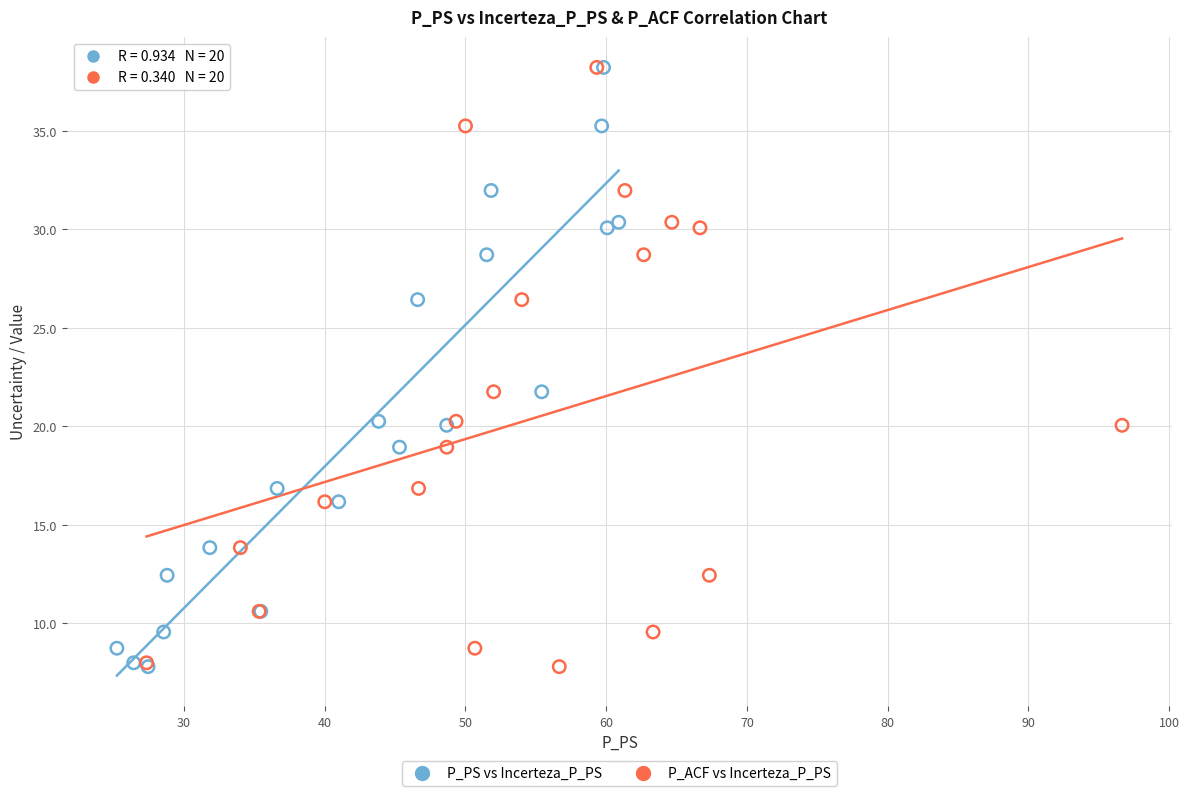

What are all the series names shown in the legend?

P_PS vs Incerteza_P_PS, P_ACF vs Incerteza_P_PS